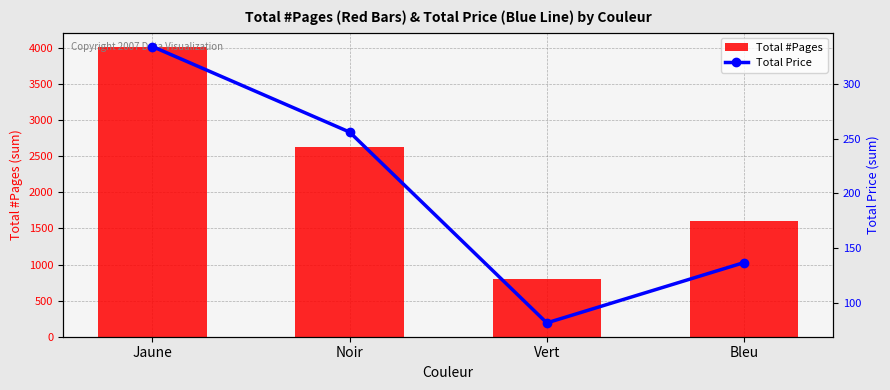

The Total #Pages series shows 803 at Vert. True or false?

True